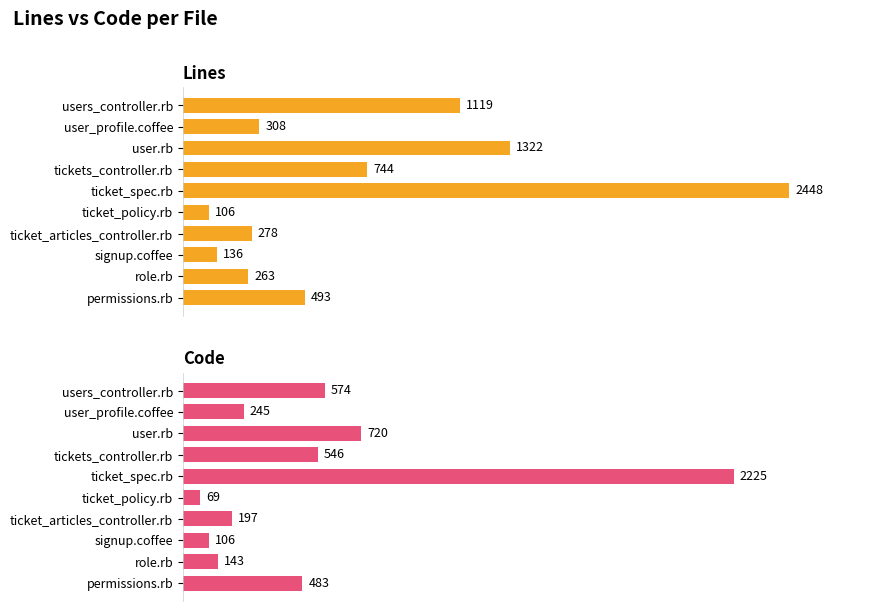

What is the maximum value shown in the chart?

2448